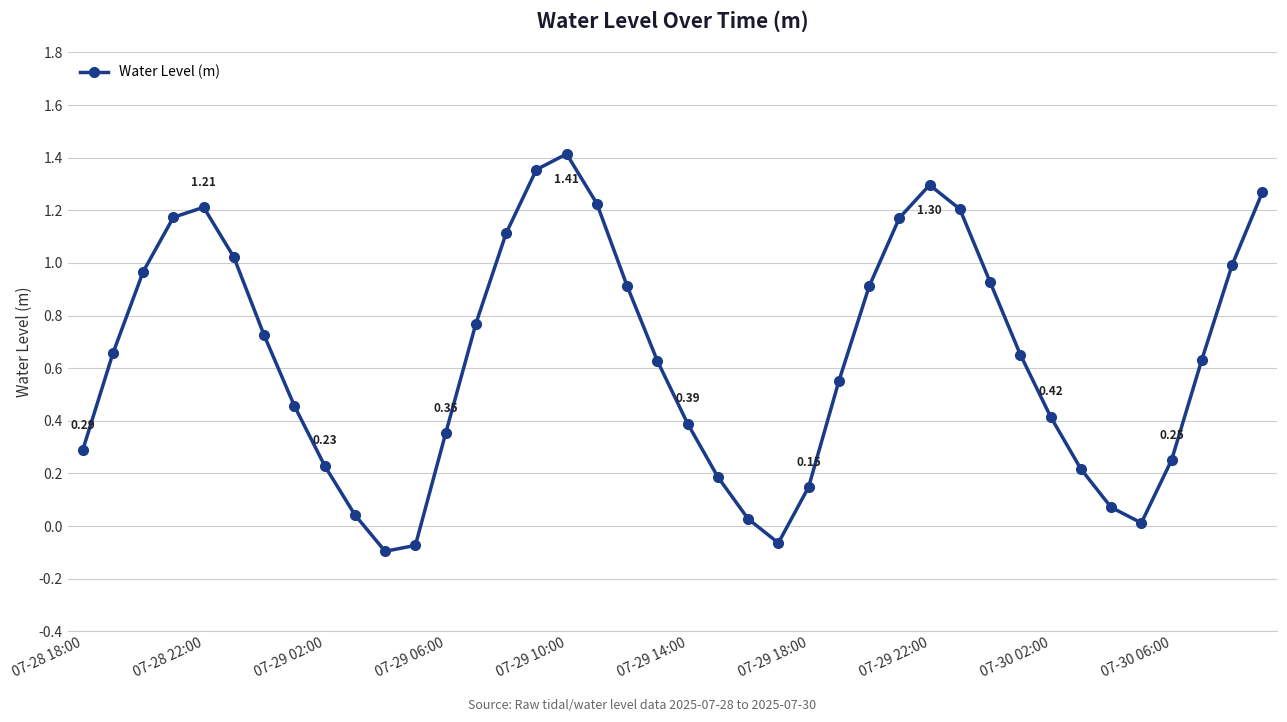

True or false: the data has more than 1 interior local peaks.

True